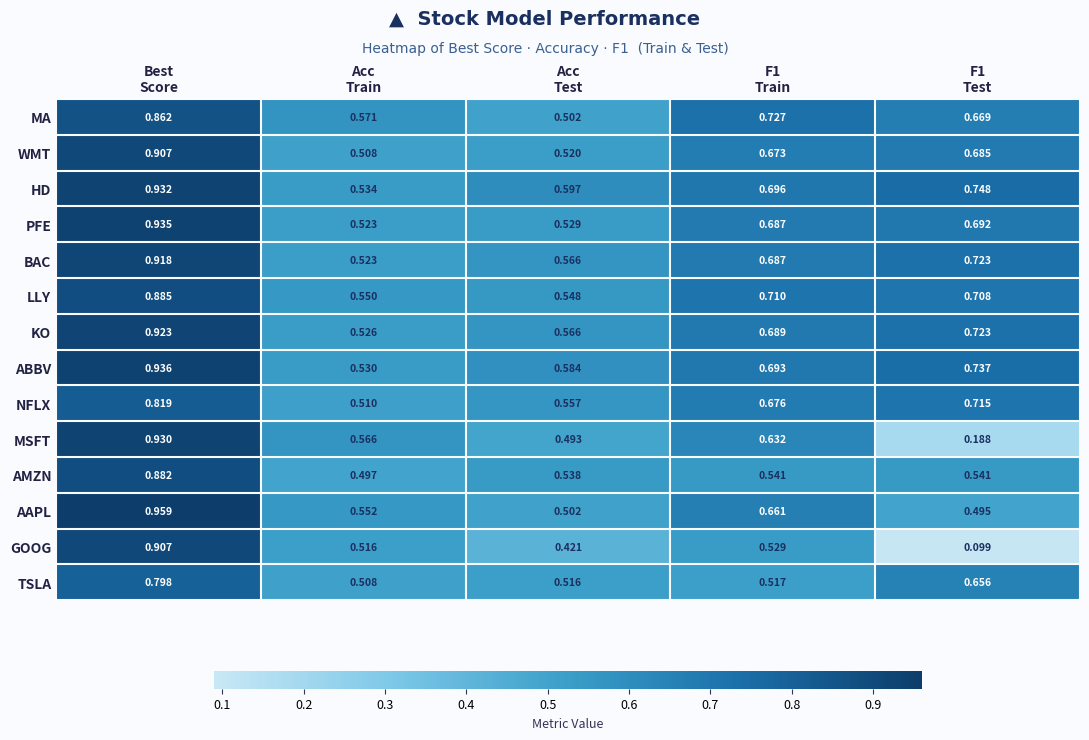

Which series has the largest total across all categories?

HD